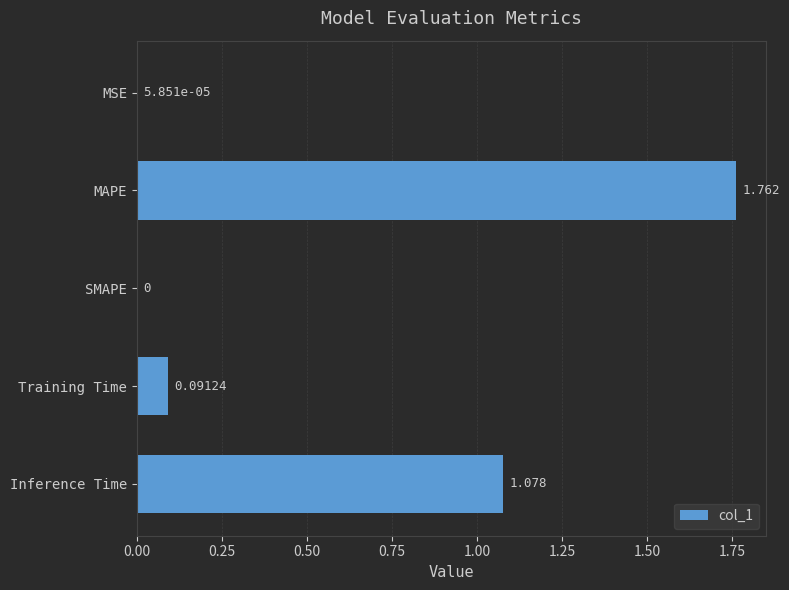

What is the sum of all values?

2.9